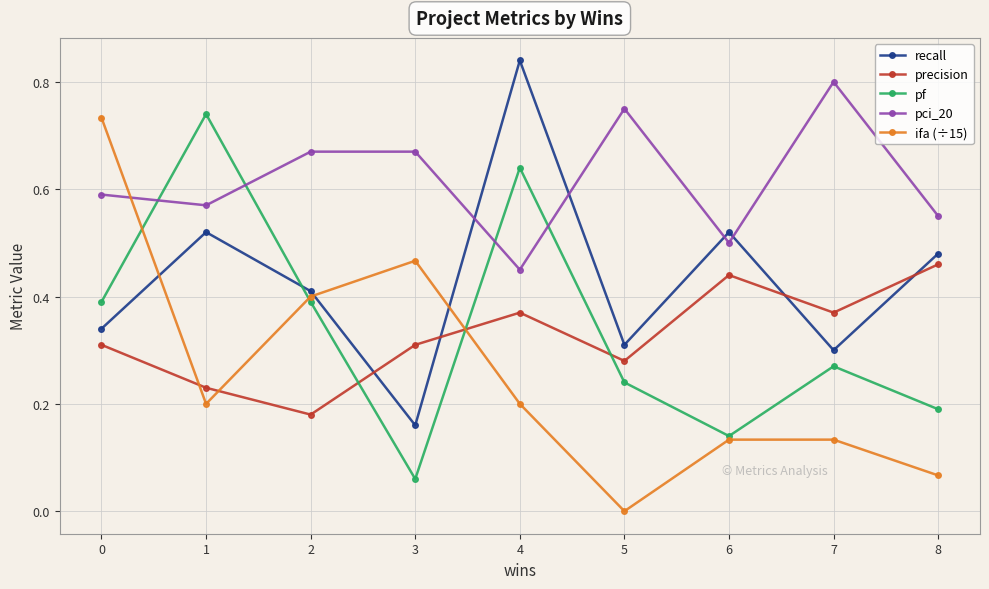

Where is the first local minimum for precision?

2